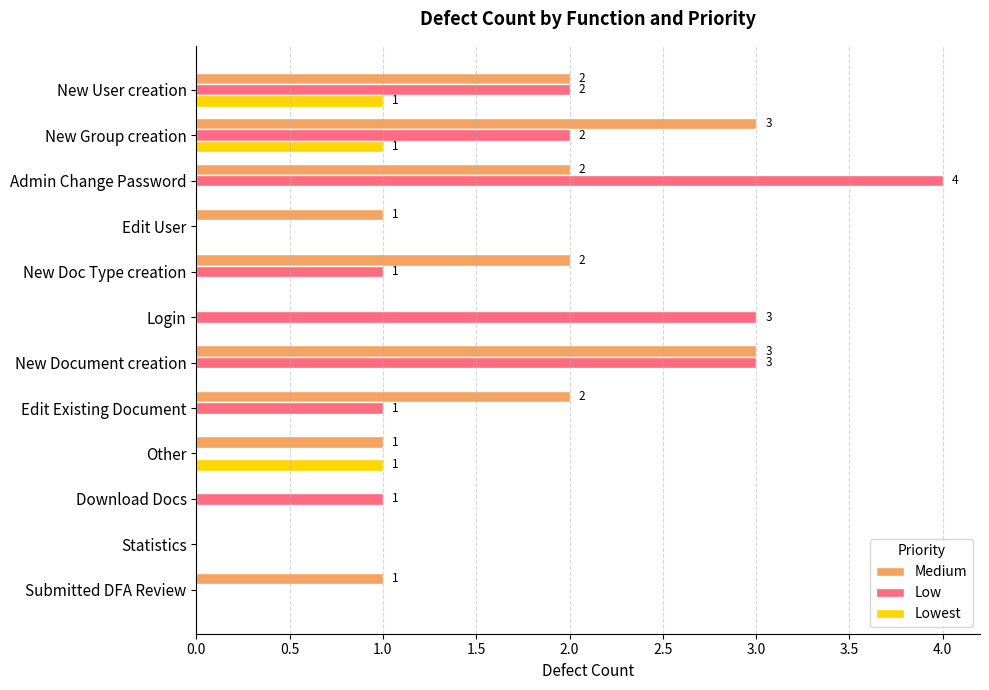

At which category does the chart reach its peak across all series?

Admin Change Password